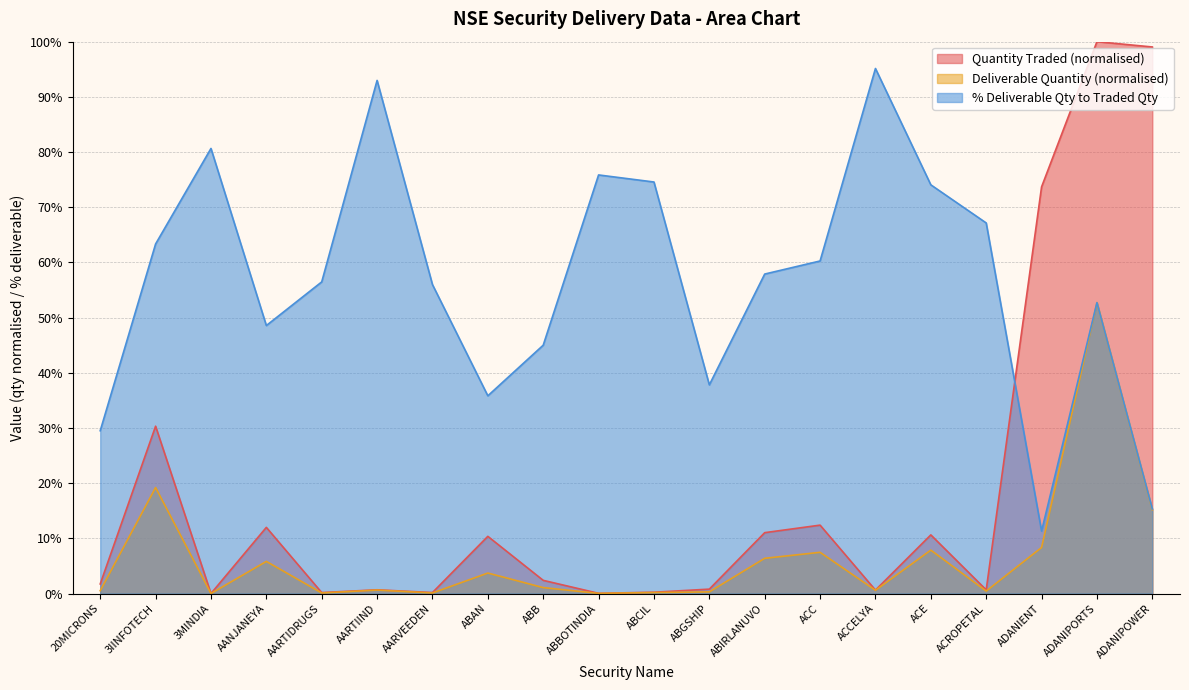

What is the value of the Deliverable Quantity point at the 9th from the left?

1.1